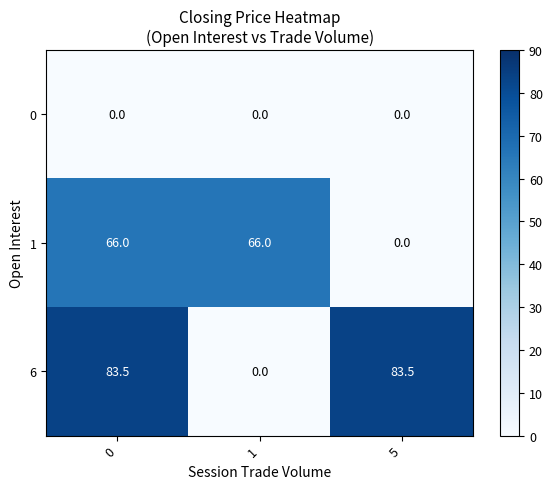

True or false: 1 has a value of 36.3 at 5.

False